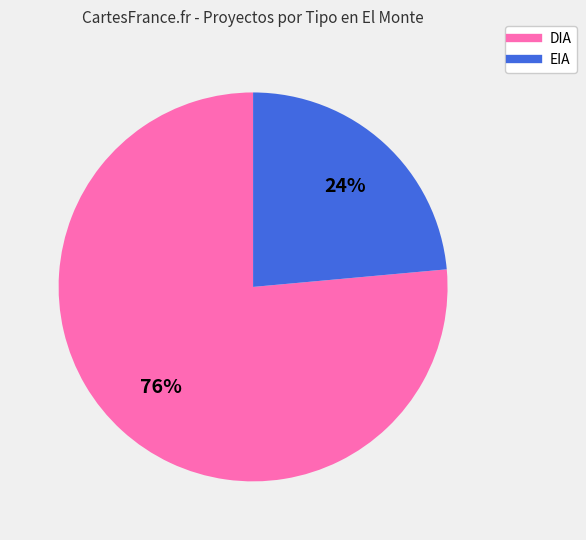

Which category accounts for the majority?

DIA